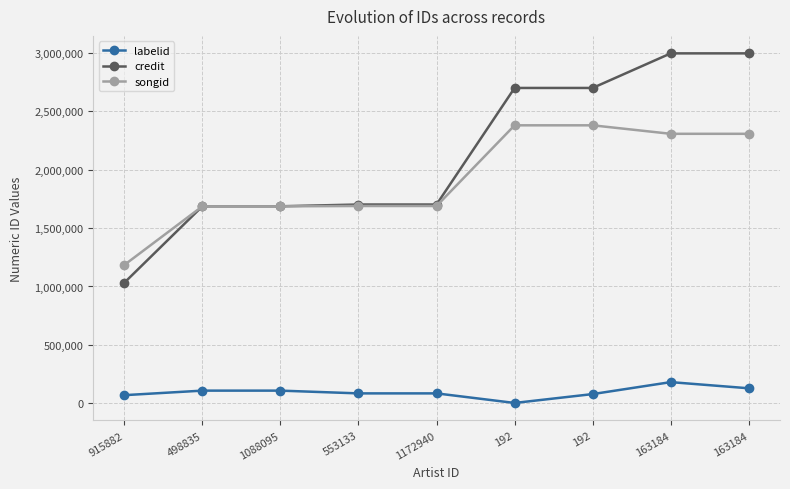

How many lines are shown in the chart?

3